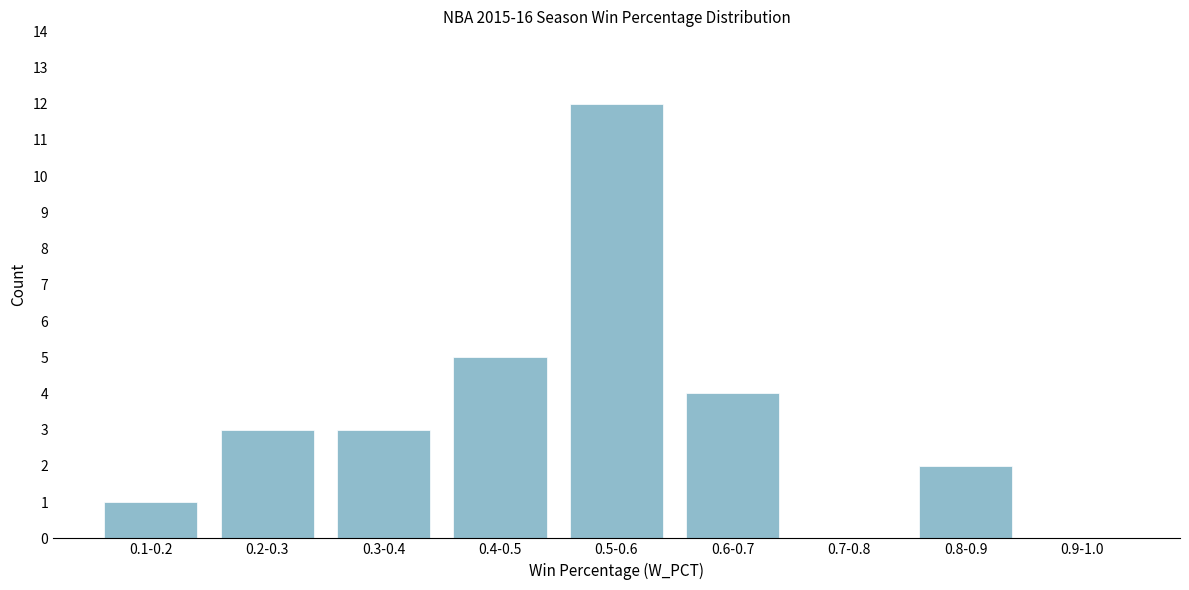

Reading left to right, list all the values displayed in this chart.

0.1-0.2=1	0.2-0.3=3	0.3-0.4=3	0.4-0.5=5	0.5-0.6=12	0.6-0.7=4	0.7-0.8=0	0.8-0.9=2	0.9-1.0=0